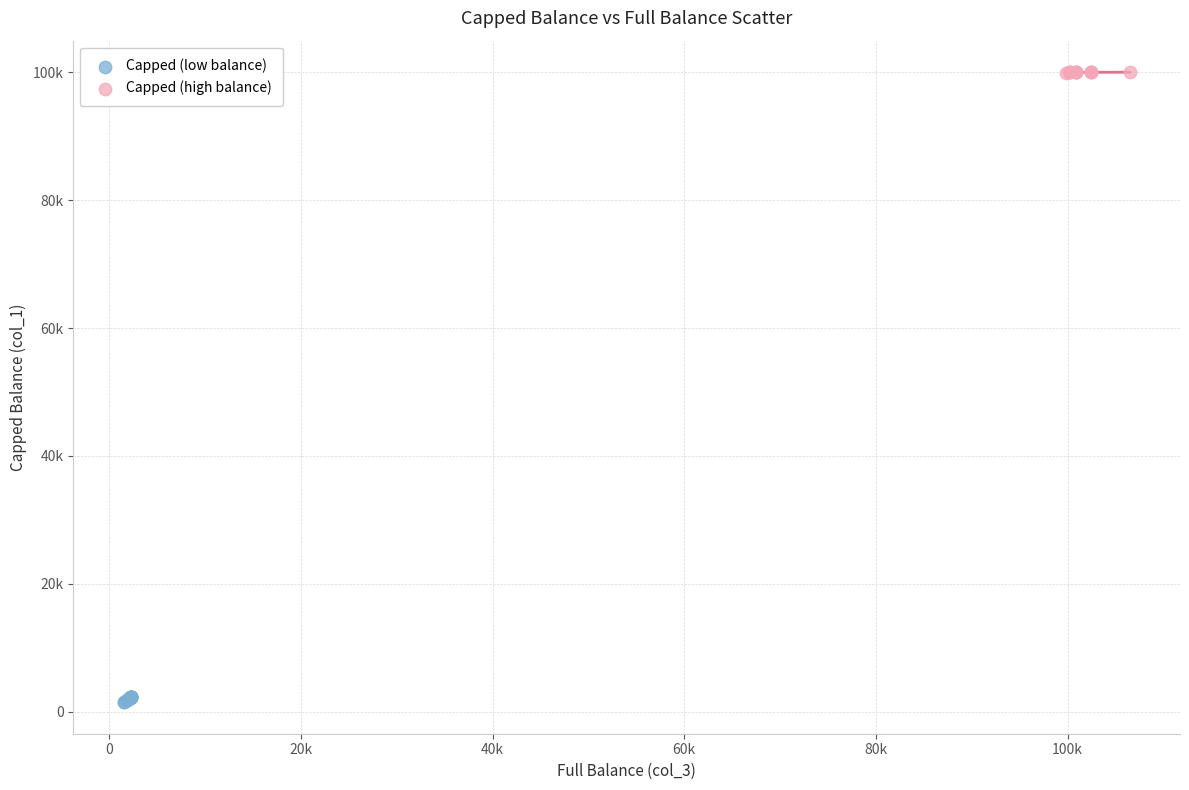

What are all the series names shown in the legend?

Capped (low balance), Capped (high balance)